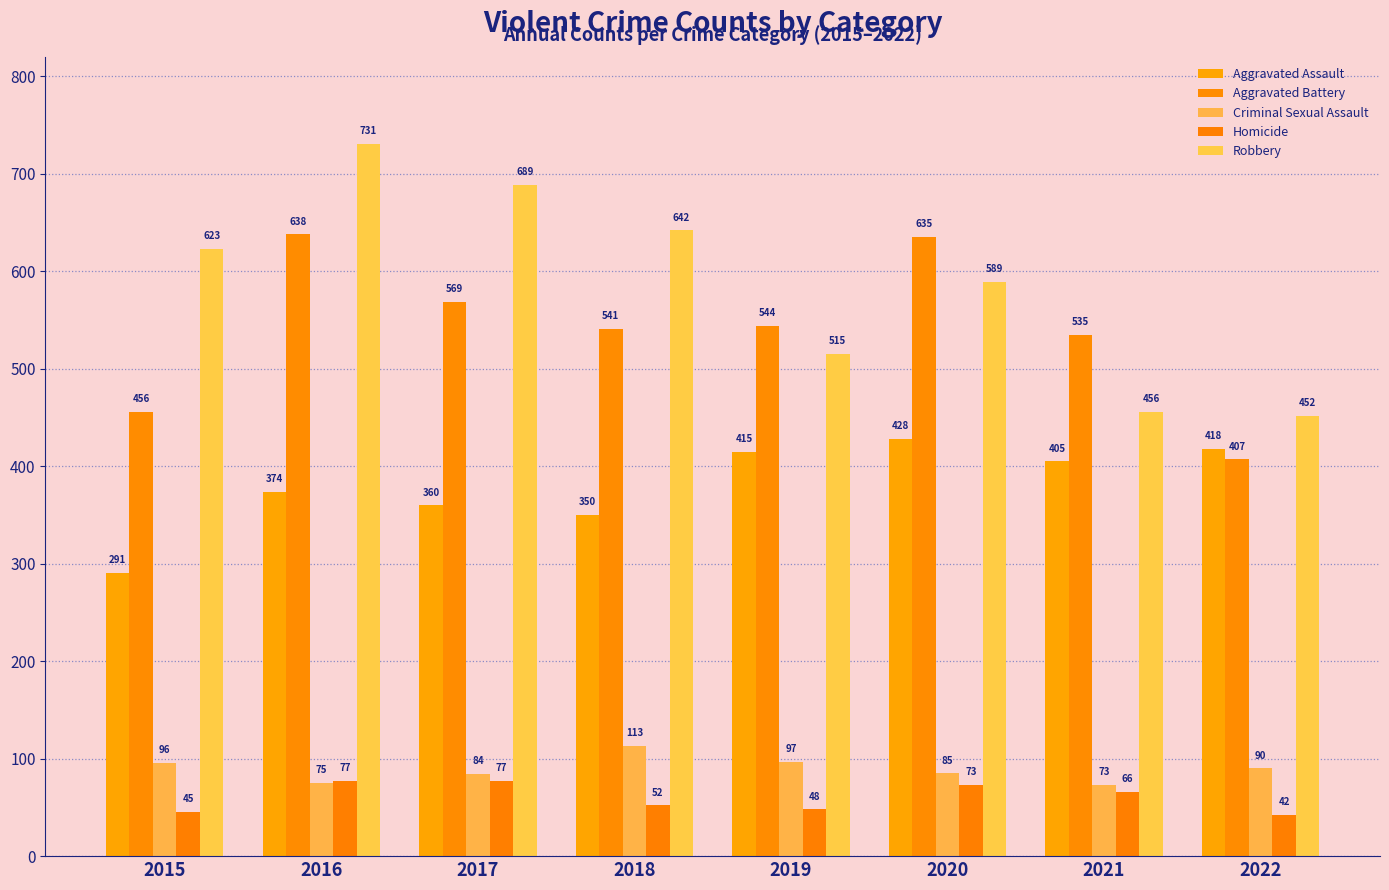

Which category has the lowest value across all series?

2022